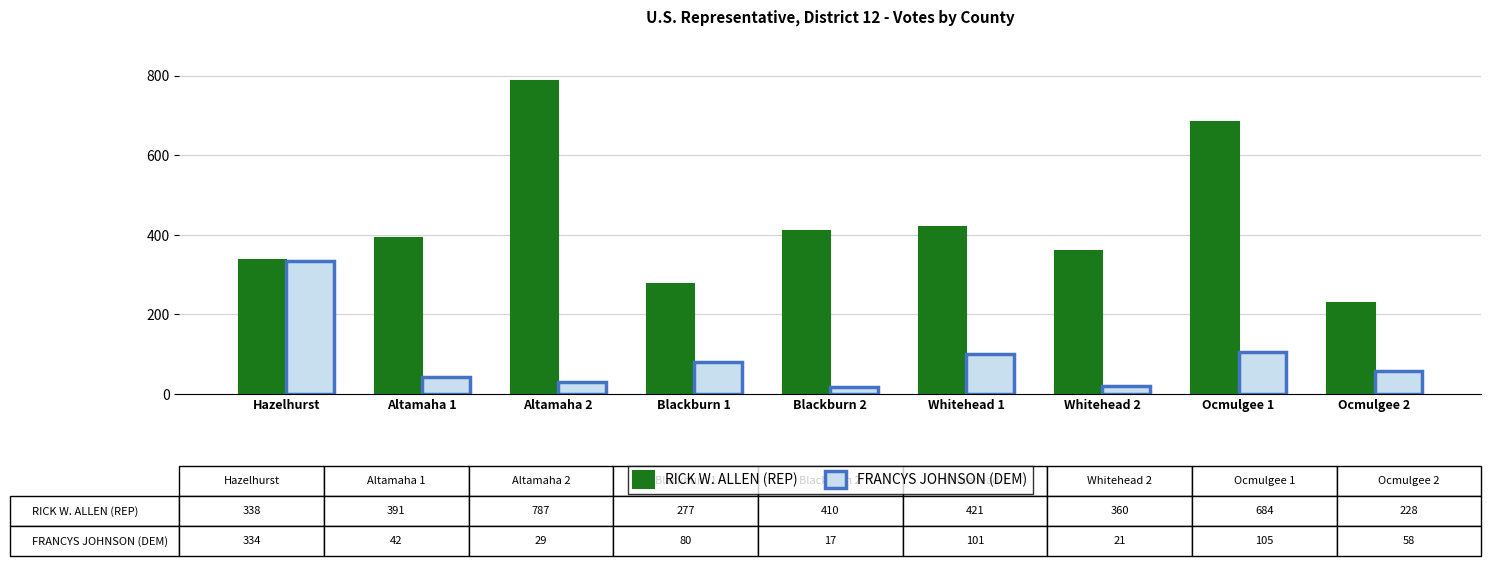

Rank the series by their average value, from lowest to highest.

FRANCYS JOHNSON (DEM), RICK W. ALLEN (REP)